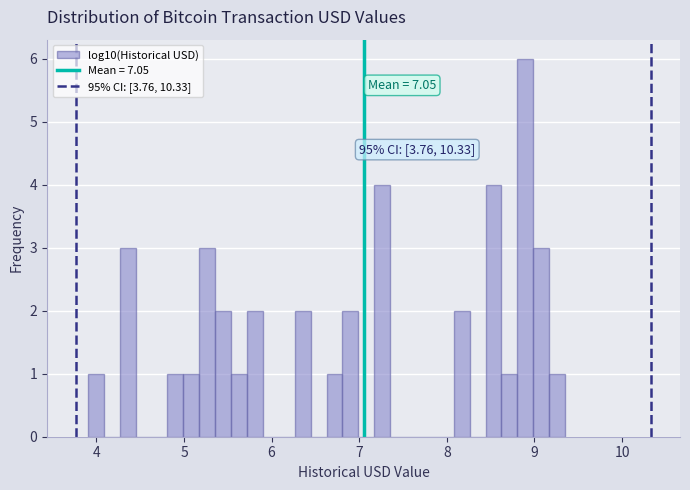

Read against the x-axis, roughly where is the centre of the tallest bar?

8.9